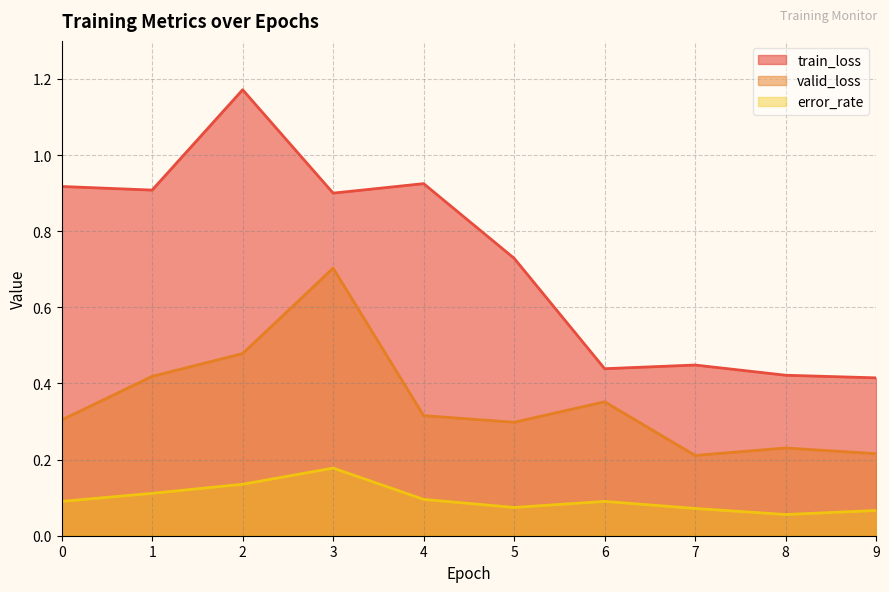

At which label is valid_loss closest to 0?

7